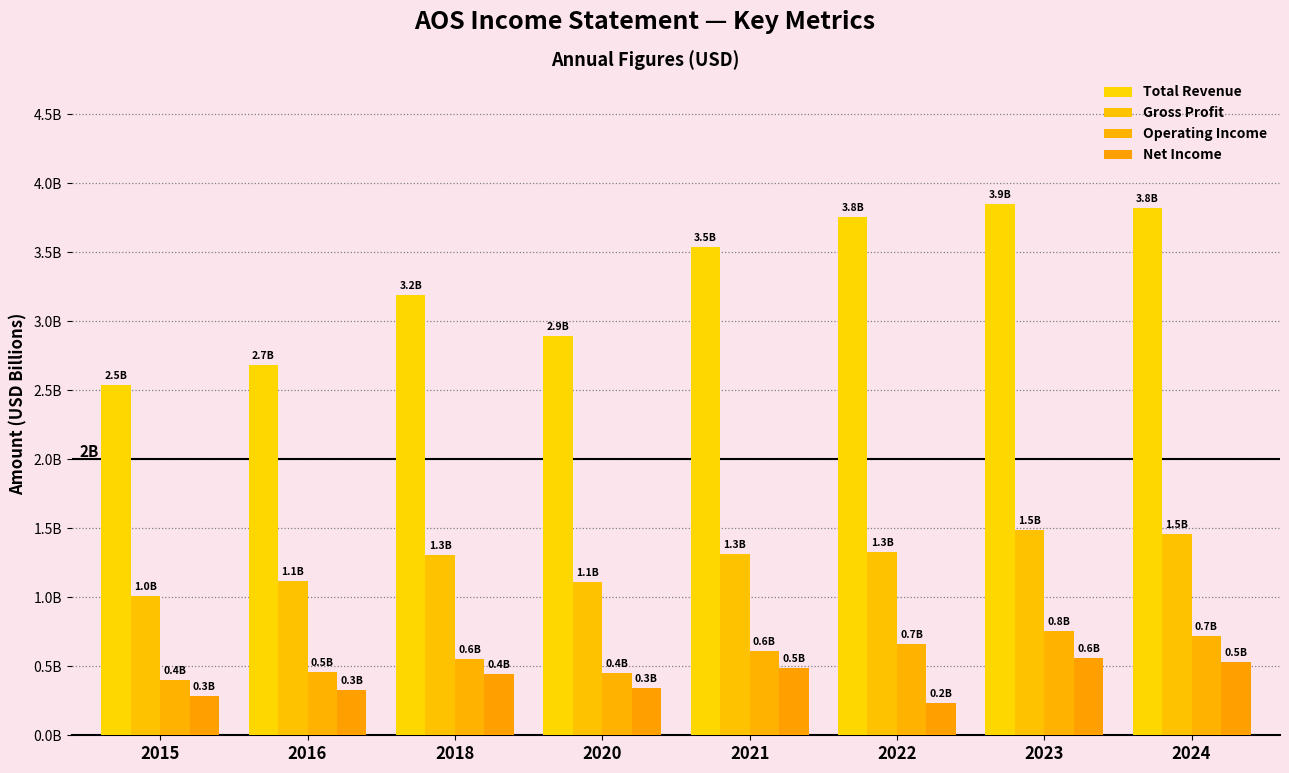

The Net Income series shows 0.3 at 2024. True or false?

False